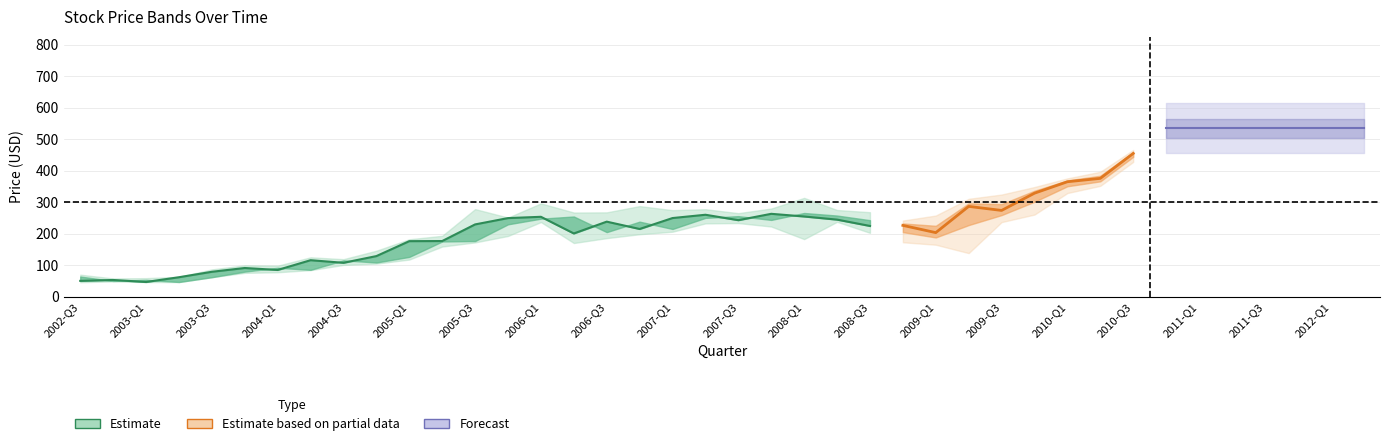

What is the minimum value for close?

46.3